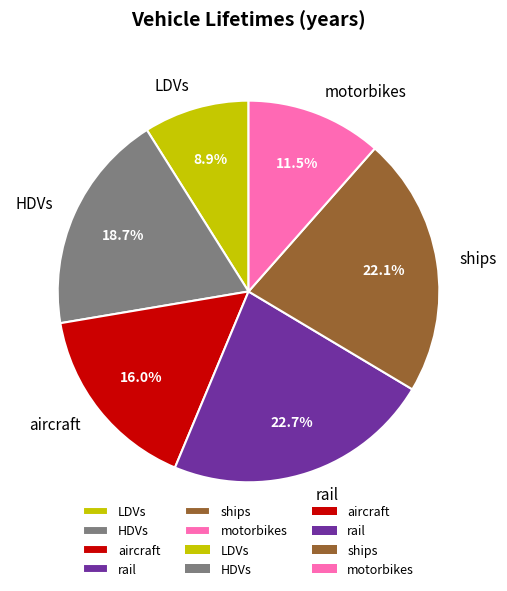

Is there any slice that represents more than half of the pie?

No